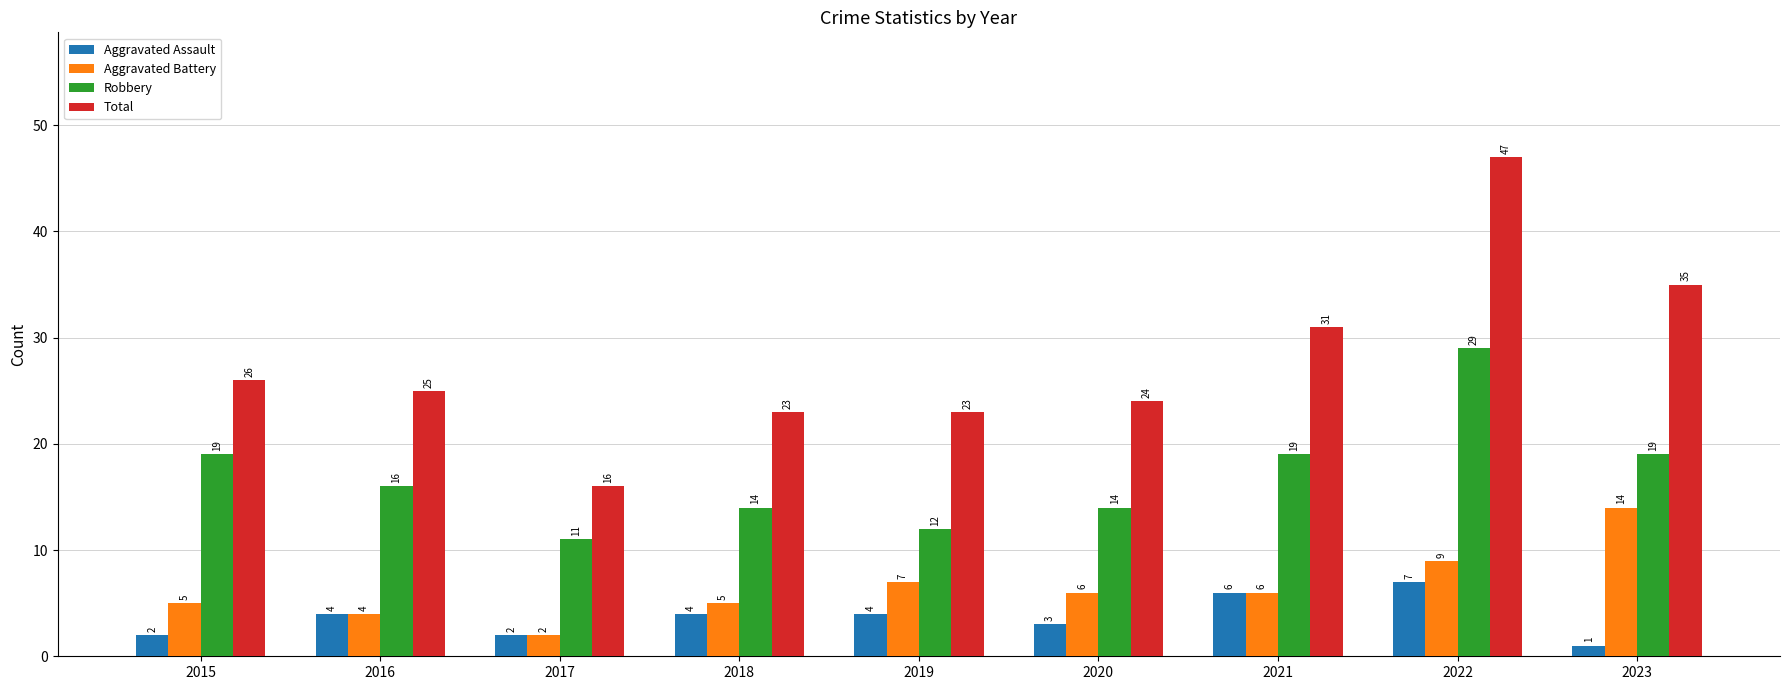

What is the value of the Robbery bar at the 8th from the left?

29